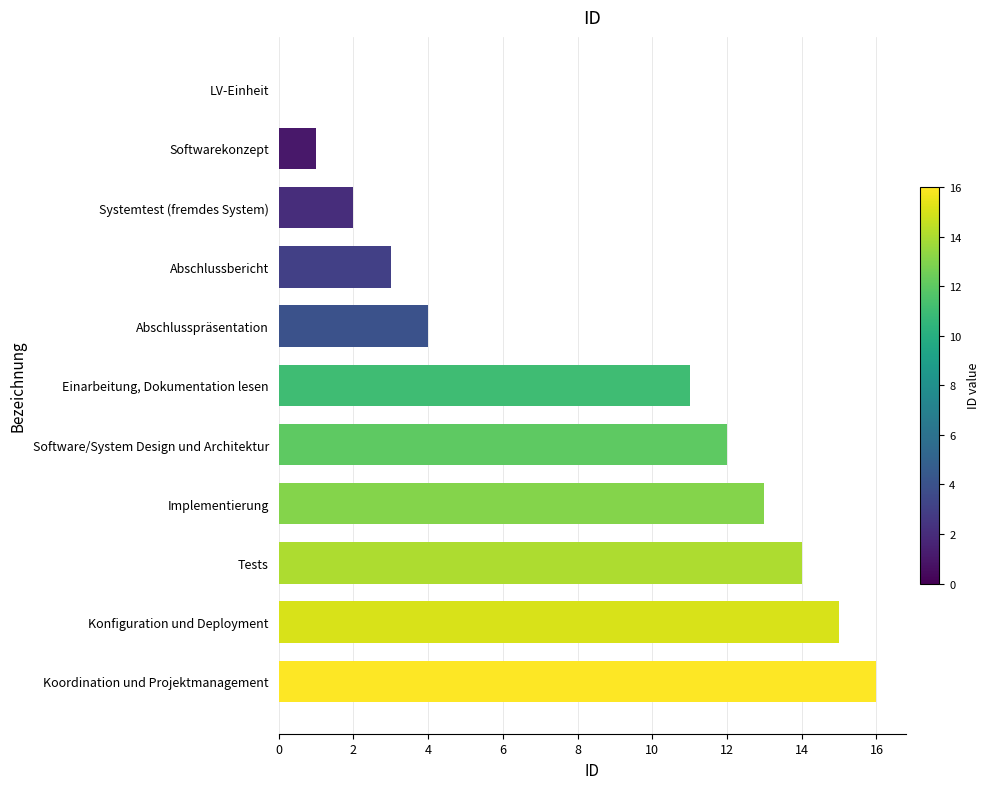

Are the bars horizontal?

Yes